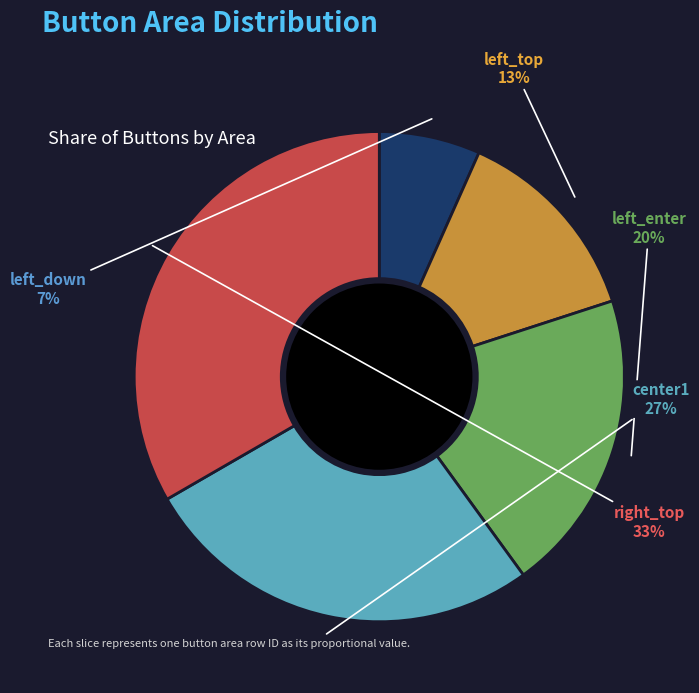

What is the smallest slice in the pie chart?

left_down